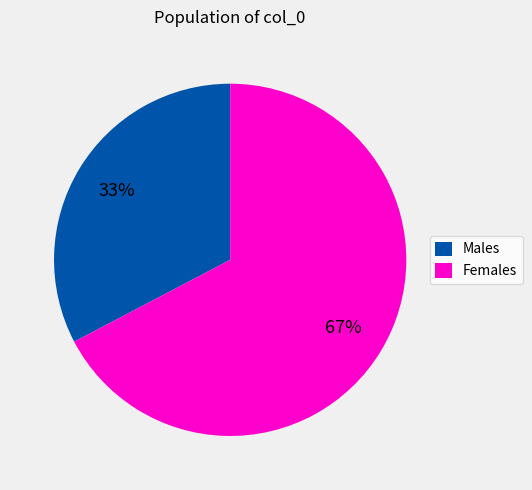

What percentage is the Males slice, to the nearest percent?

33%